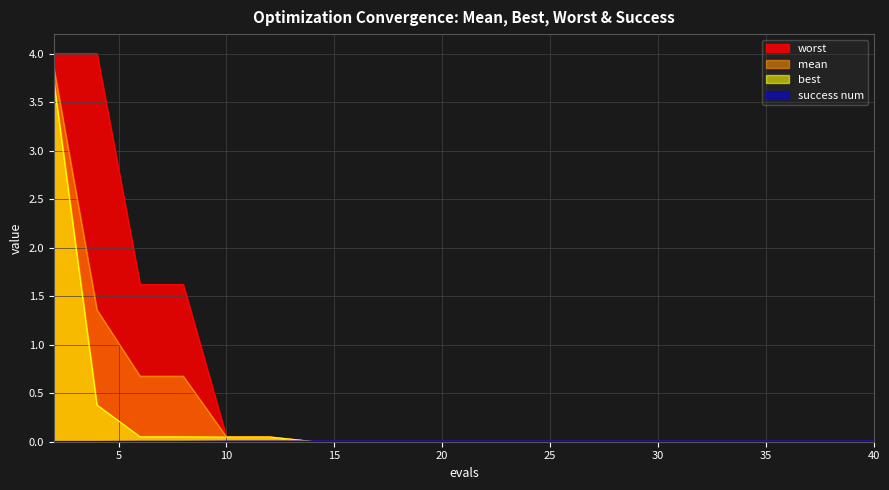

At which category is the sum across all series the highest?

2